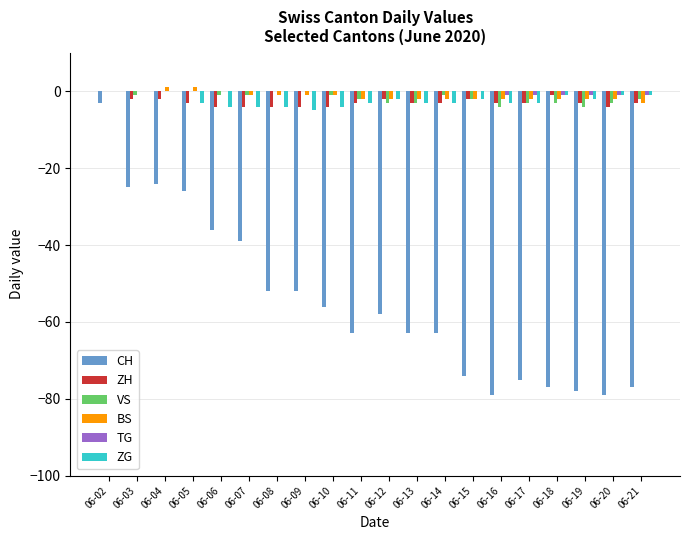

Does the chart contain stacked bars?

No